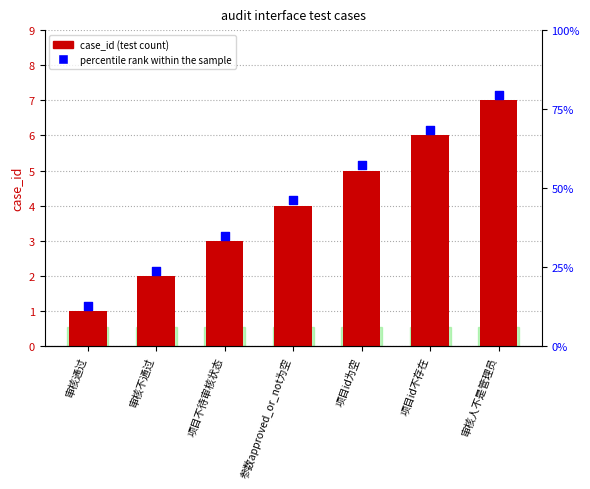

Is the value of percentile rank within the sample at 项目id为空 greater than the value of case_id at 审核不通过?

Yes